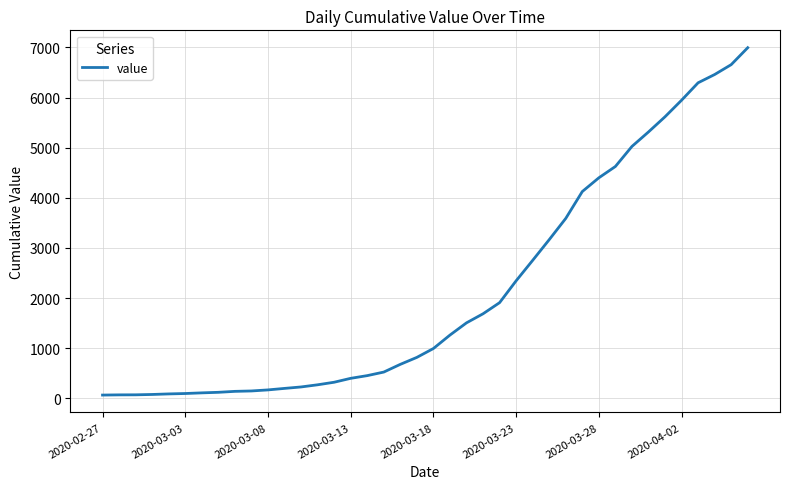

What is the greatest value displayed?

6995